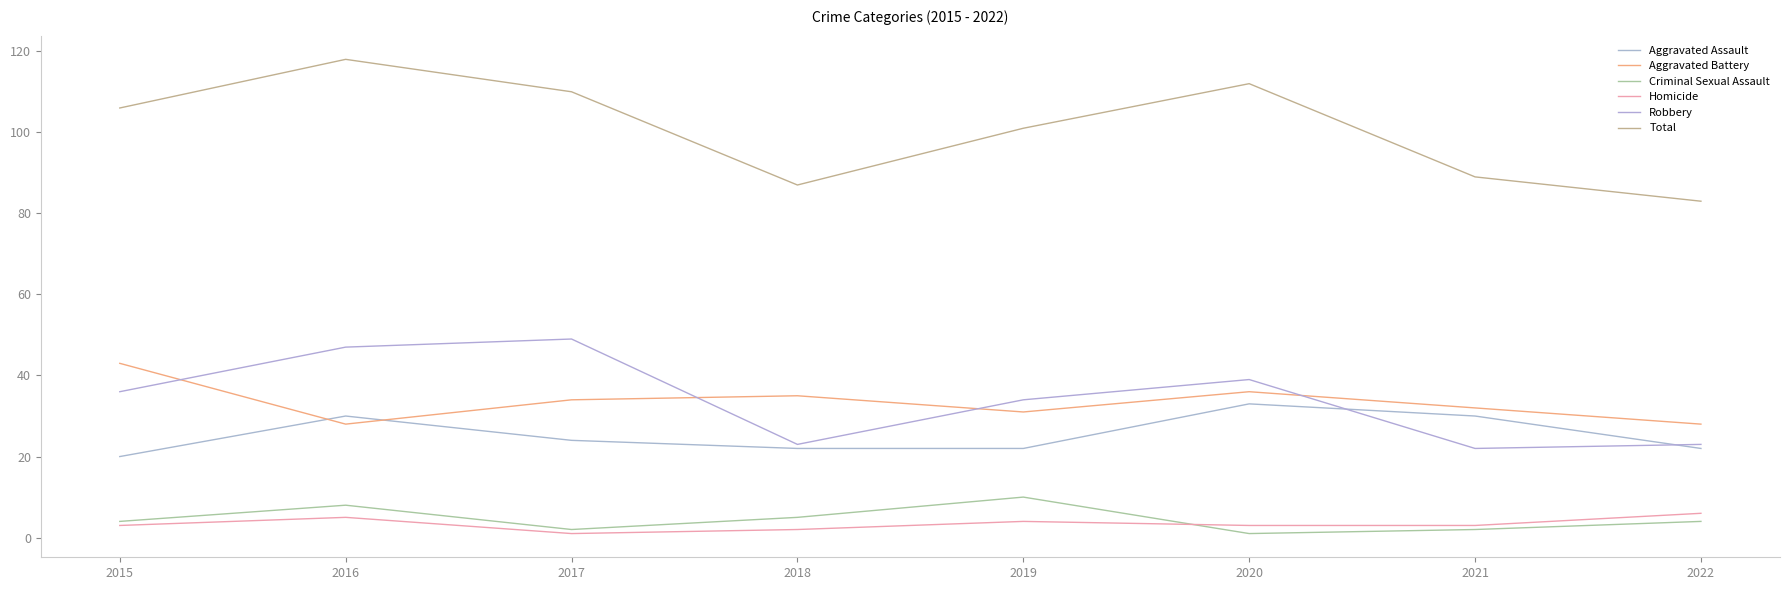

What is the sum of the Robbery values at 2020 and 2015?

75